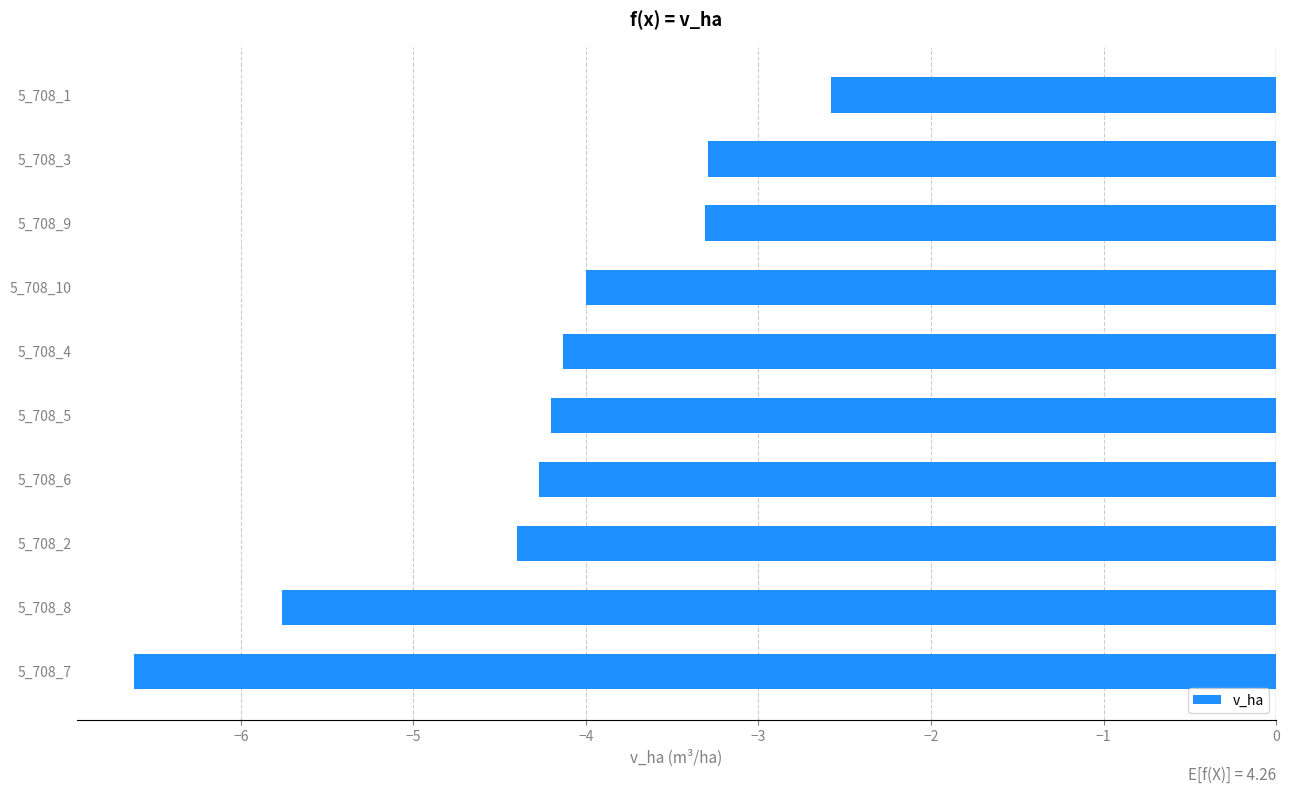

What is the minimum value shown in the chart?

-6.6